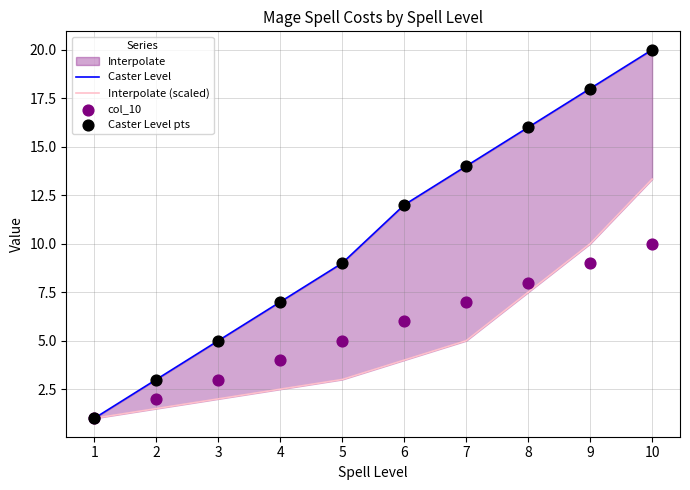

Which series contains the highest Y value?

Caster Level